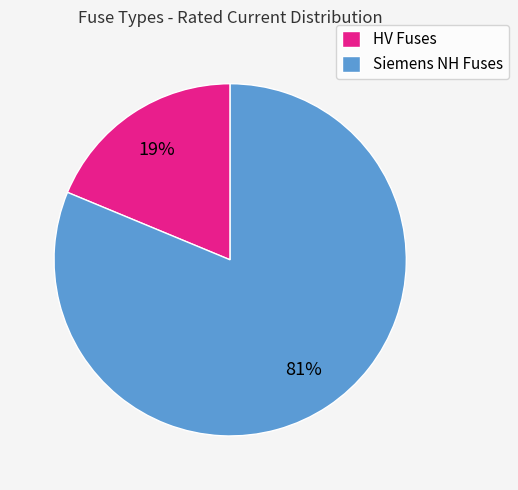

Which has a higher value, HV Fuses or Siemens NH Fuses?

Siemens NH Fuses